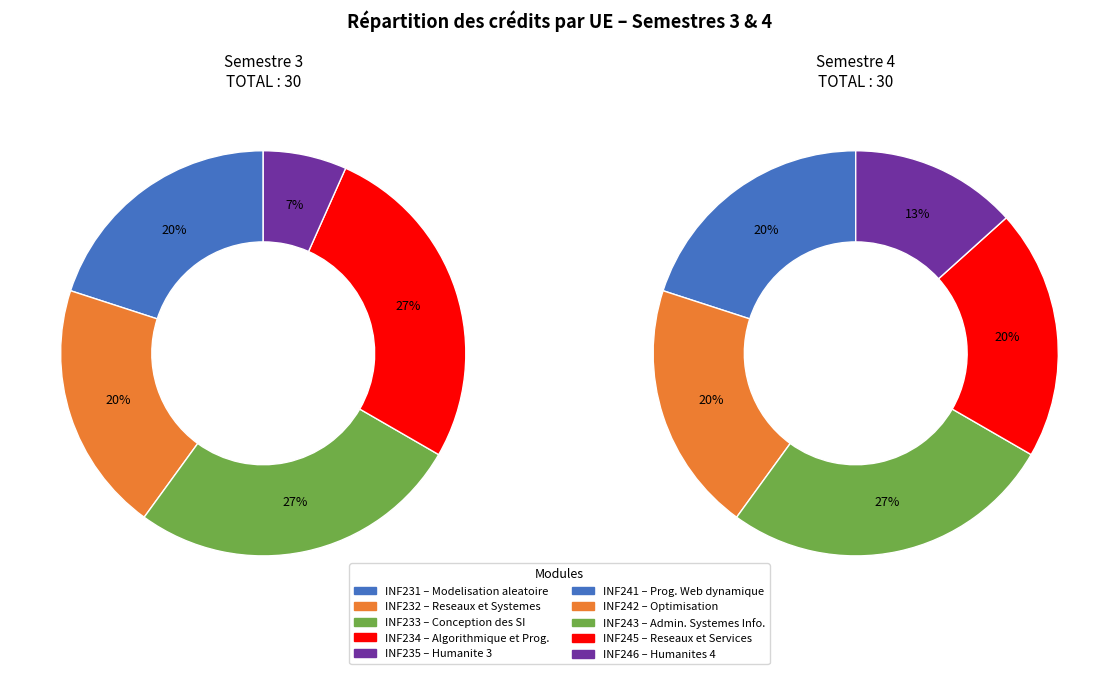

What is the smallest slice in the pie chart?

4